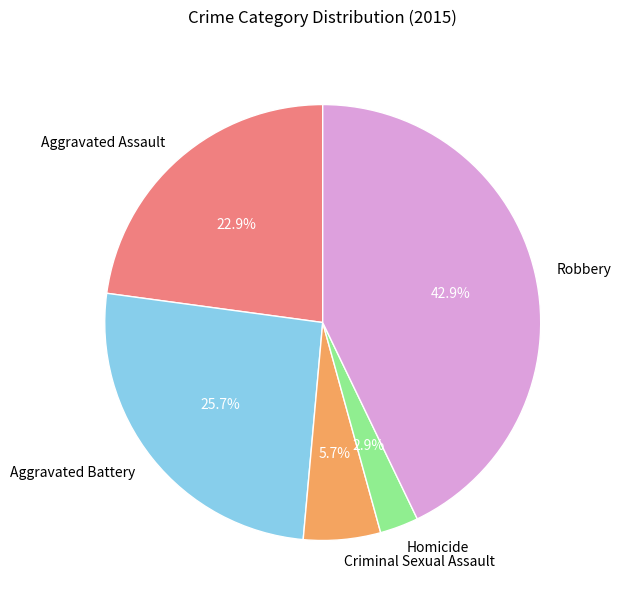

Count the number of slices in the pie.

5